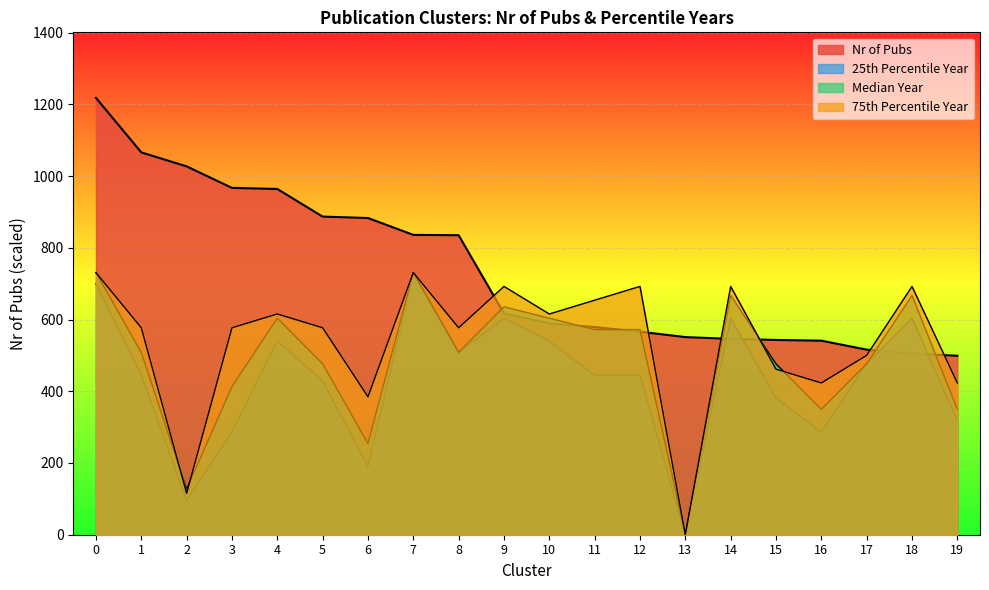

What is the maximum value shown in the chart?

1218.0